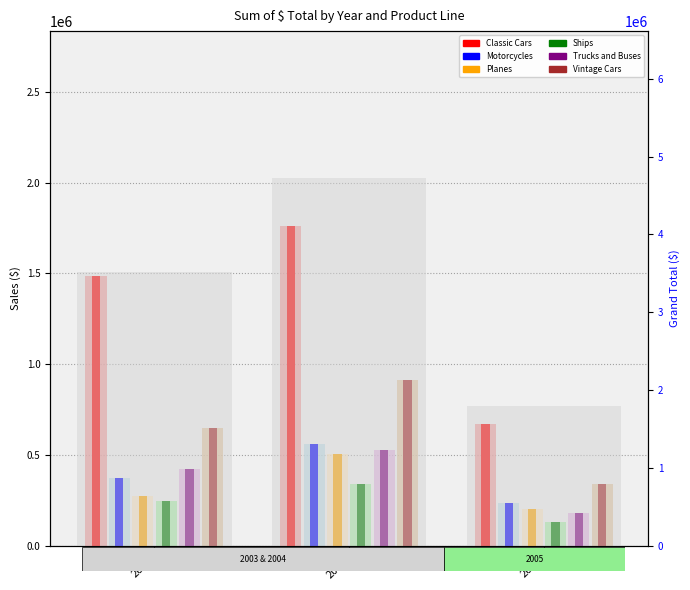

Are the bars grouped side by side (vs. stacked)?

Yes